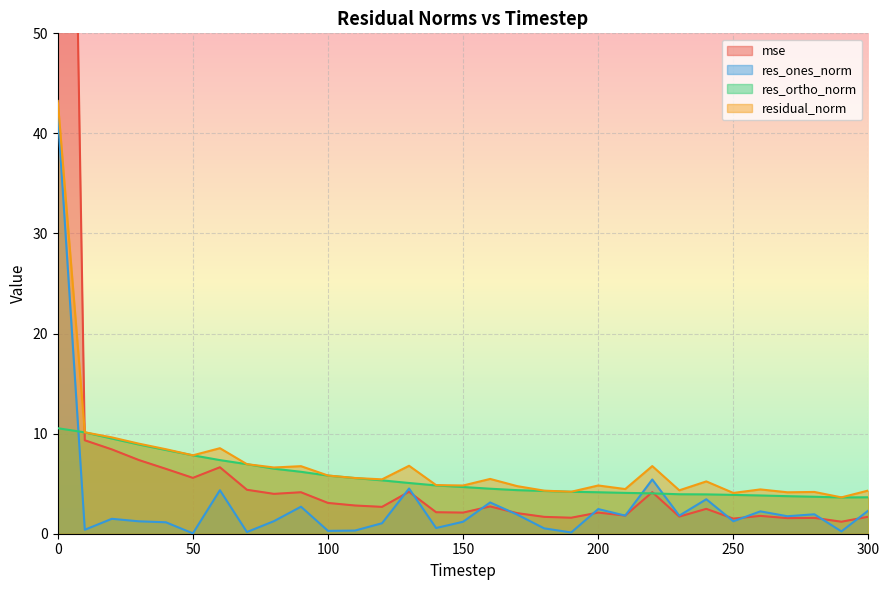

Where is the first local minimum for res_ones_norm?

10